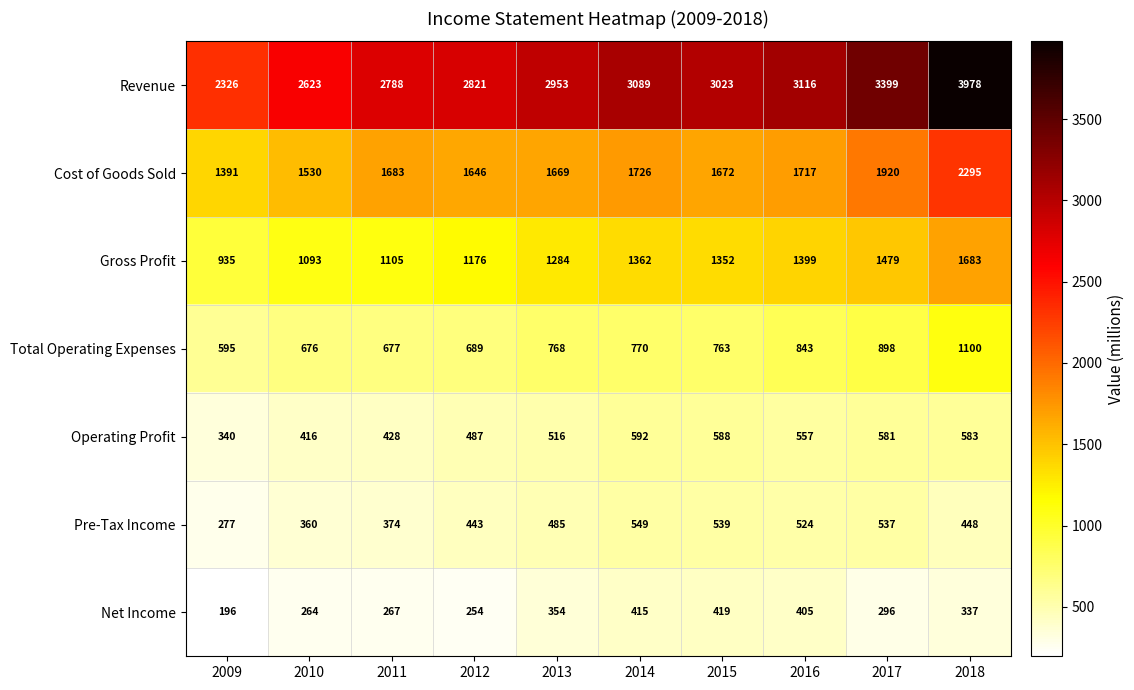

What is the average value of the Gross Profit series?

1287